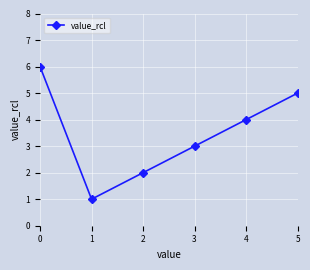

How many categories are shown in the chart?

6